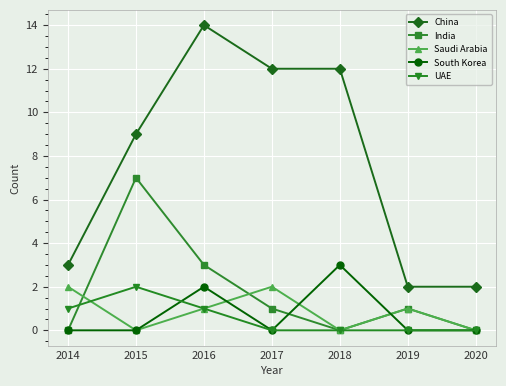

True or false: UAE and China cross at least once.

False